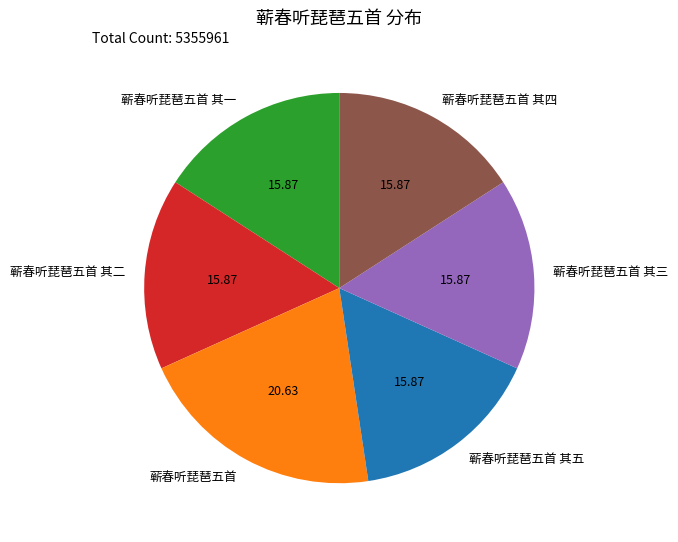

Is it true that 蕲春听琵琶五首 其四 is 25% of the pie?

False